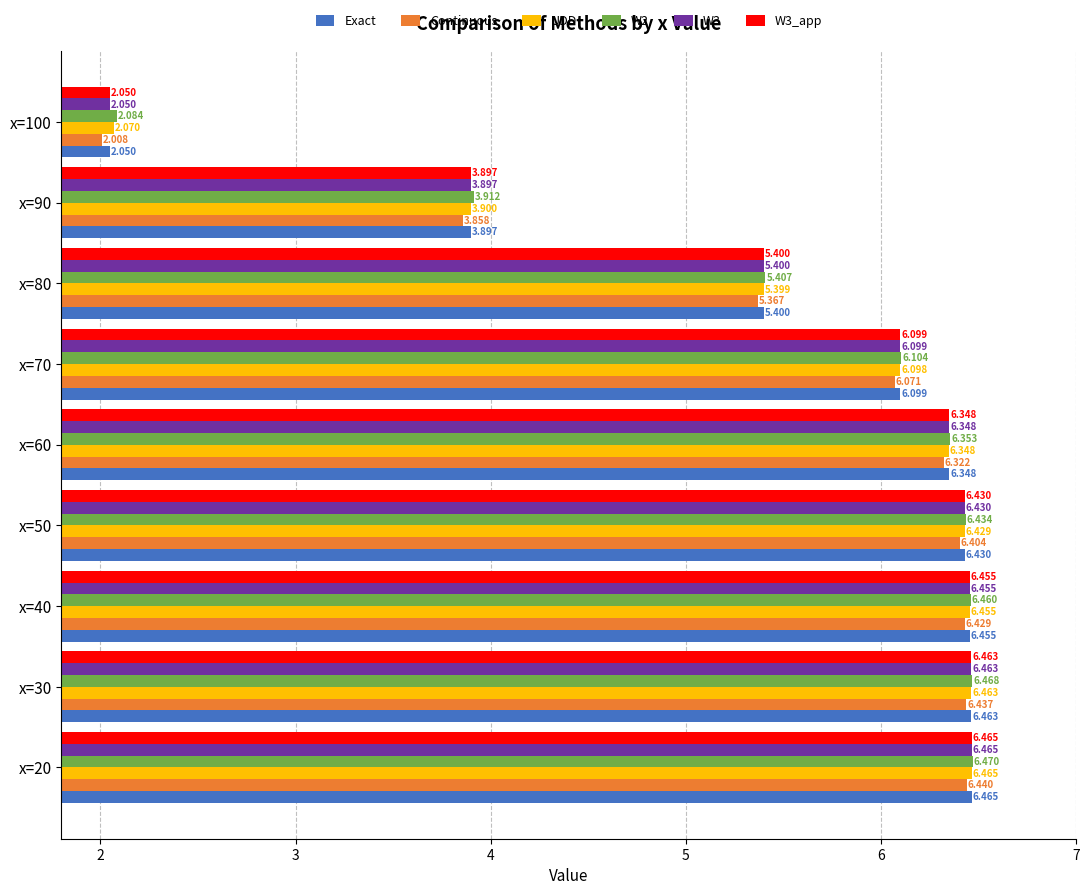

List the labels in order of W3 value, smallest first.

x=100, x=90, x=80, x=70, x=60, x=50, x=40, x=30, x=20